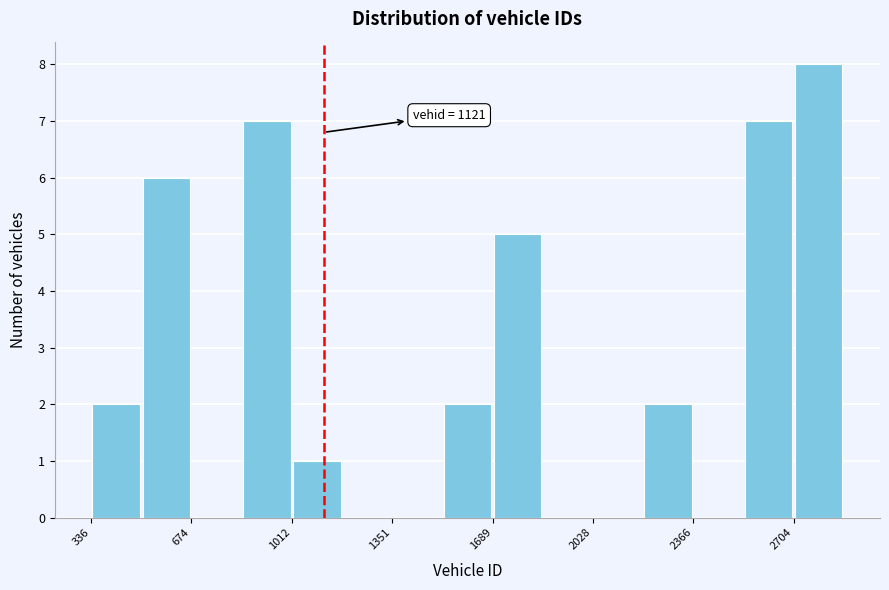

Read against the x-axis, roughly where is the centre of the tallest bar?

2800